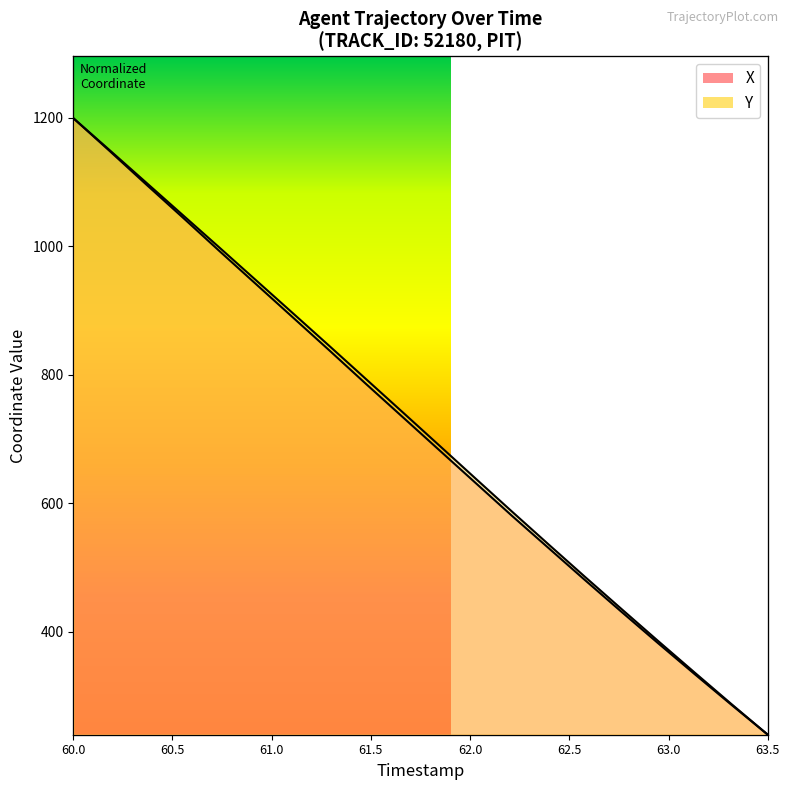

True or false: X and Y intersect in this chart.

False